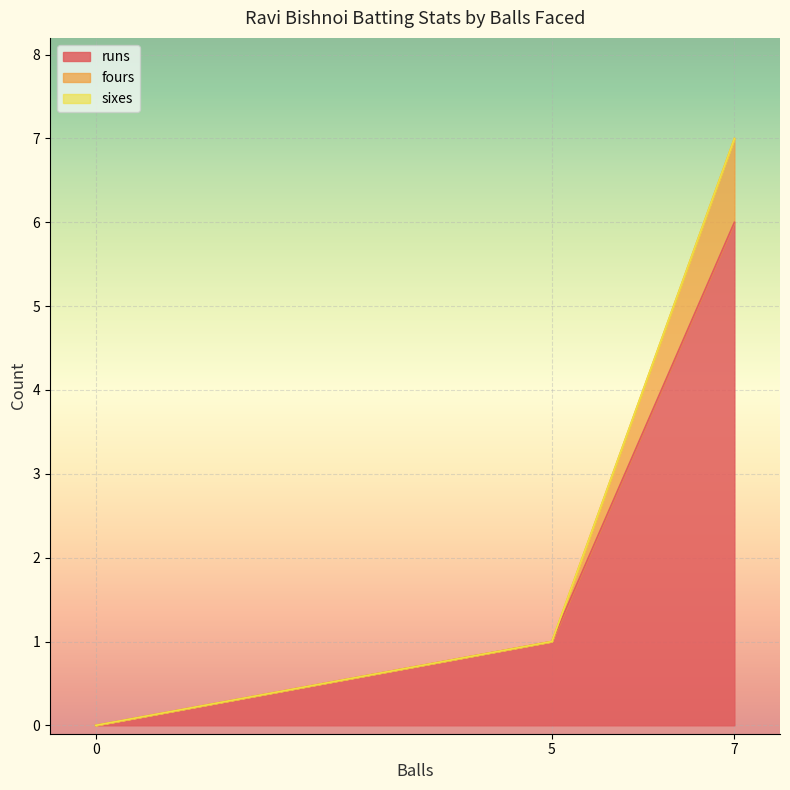

At how many categories does at least one series exceed 0?

2